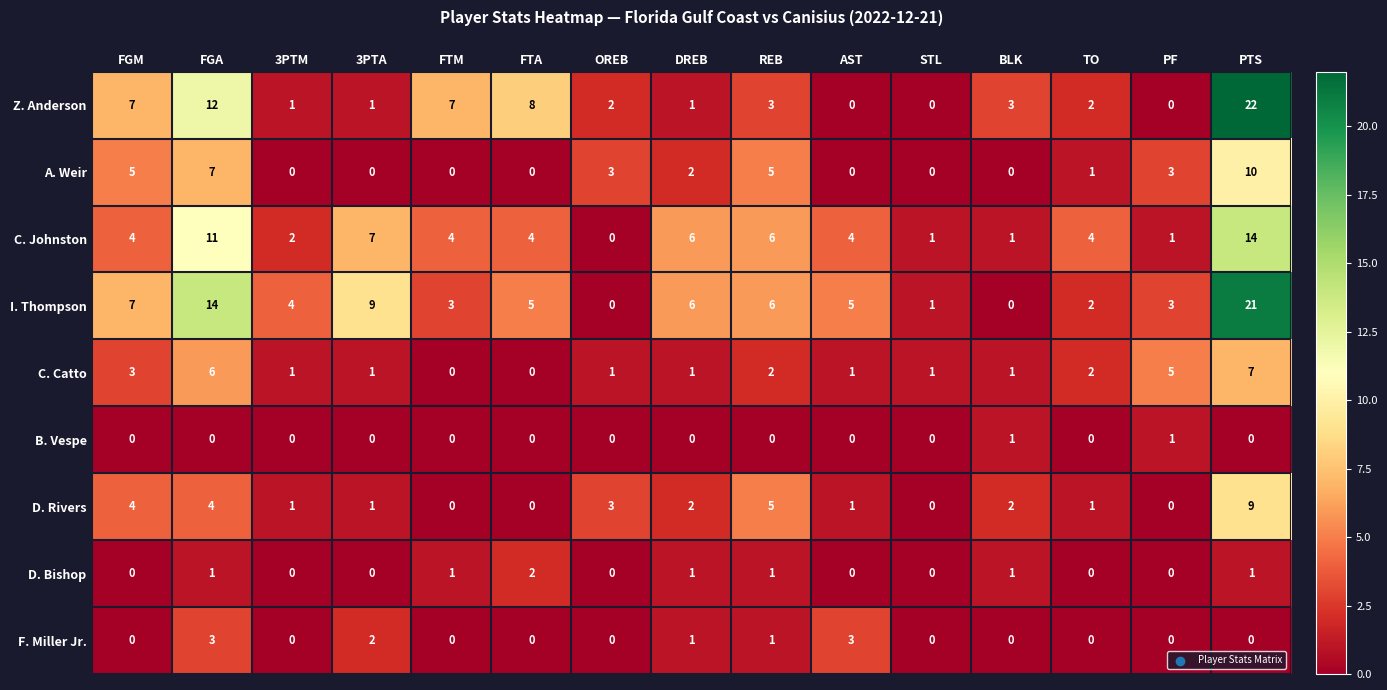

What is the difference between the D. Rivers values at FGM and STL?

4